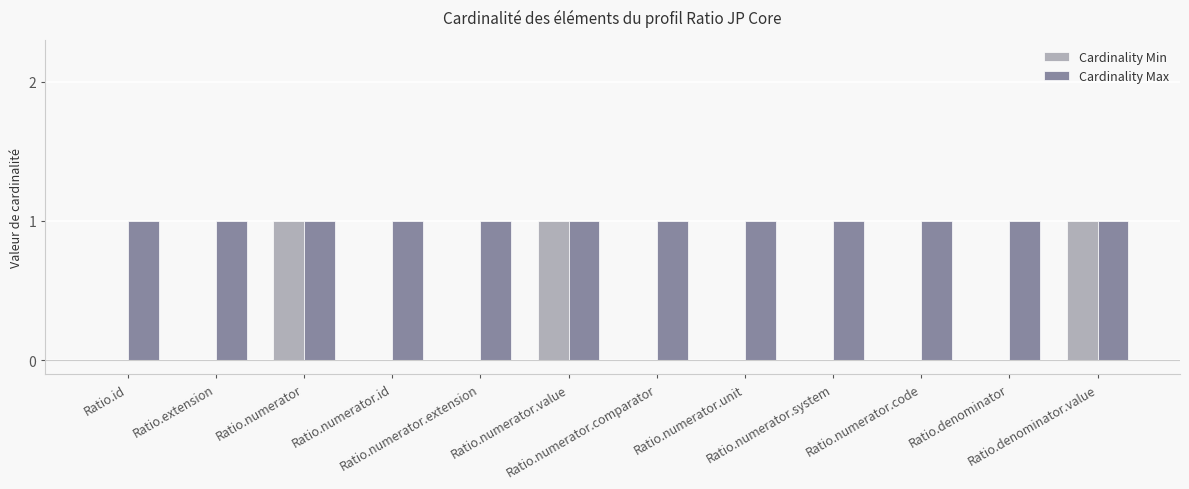

What is the sum of all Cardinality Max values?

12